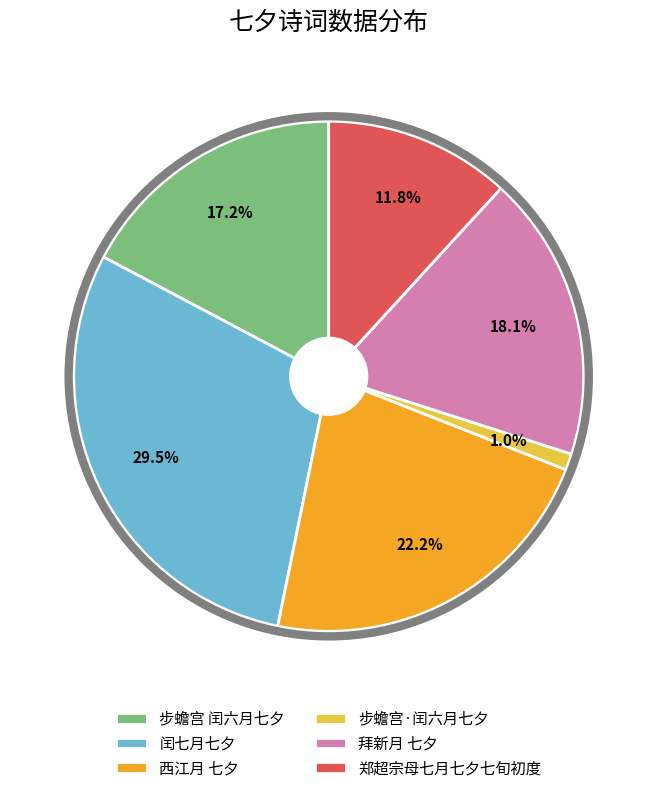

Combined, do 闰七月七夕 and 步蟾宫 闰六月七夕 account for over 50%?

No